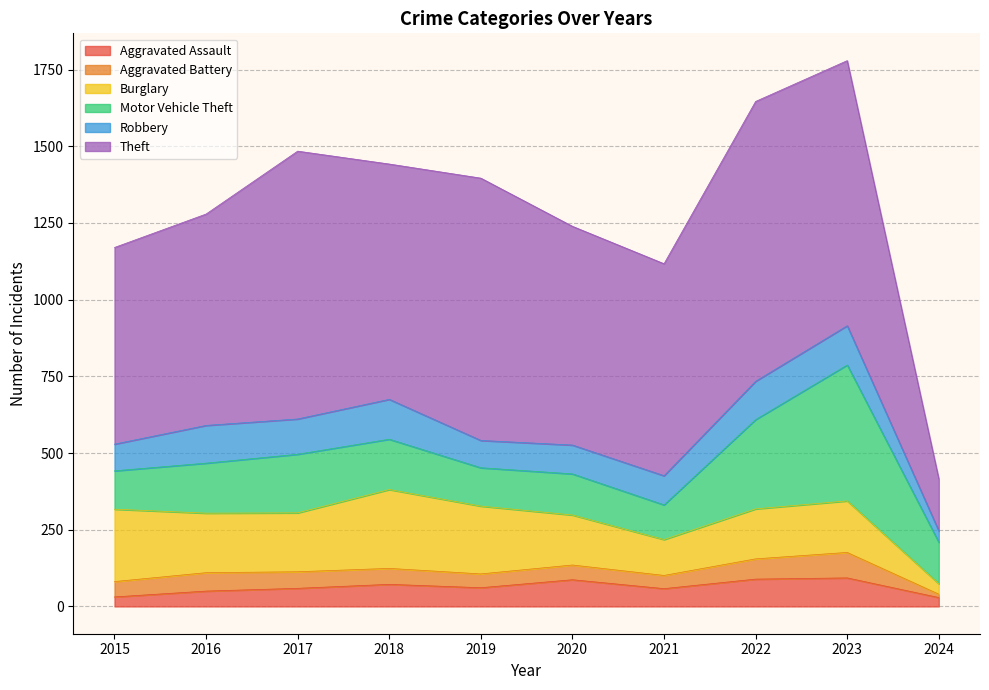

How many interior local peaks does the Robbery series have?

3